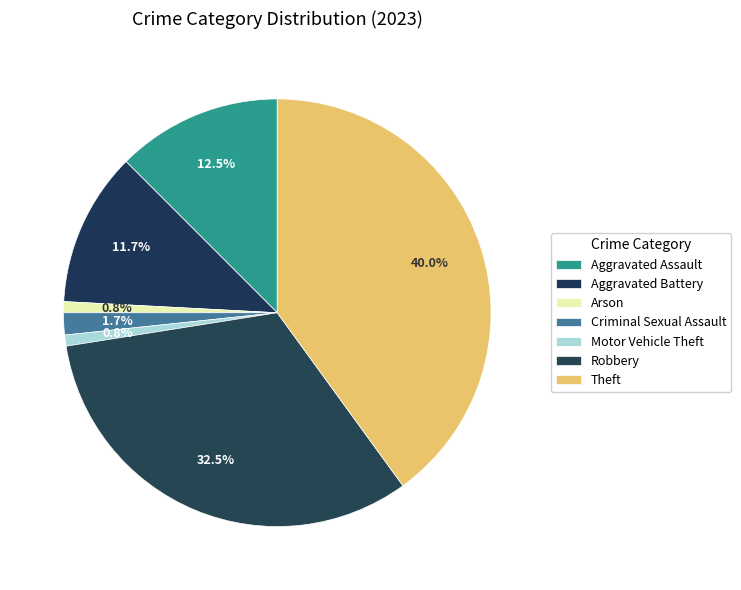

Is there a majority slice in this chart?

No